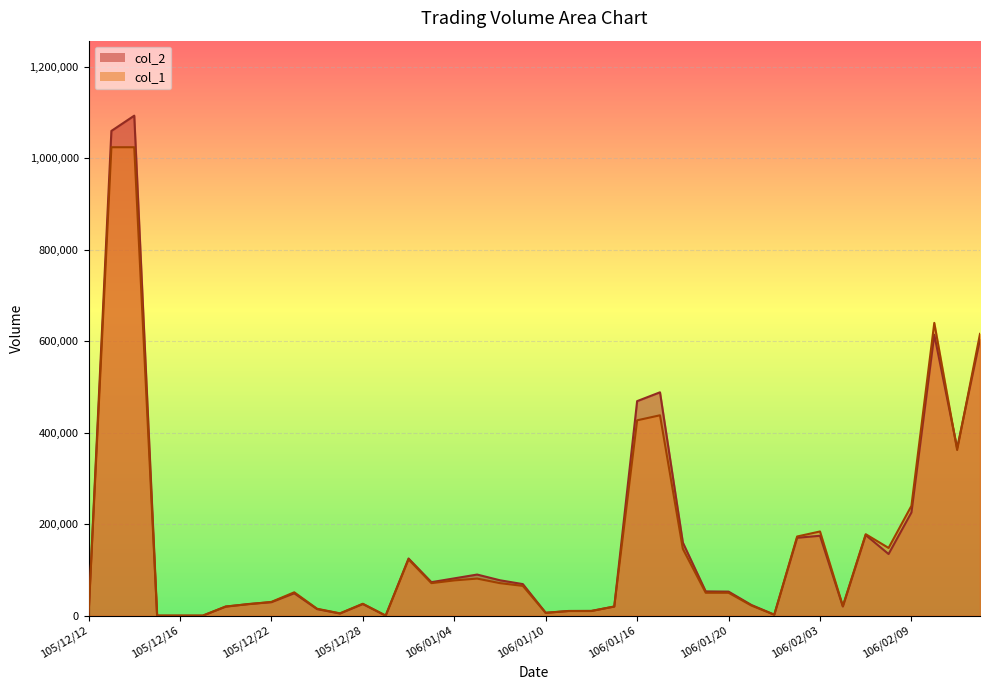

What is the spread (max minus min) of values at 105/12/14?

69040